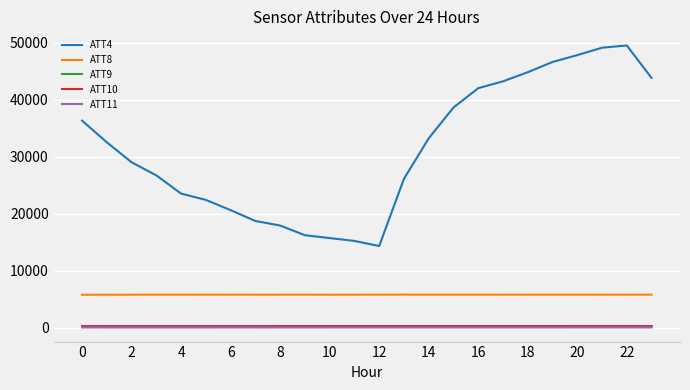

True or false: ATT11 and ATT4 intersect in this chart.

False